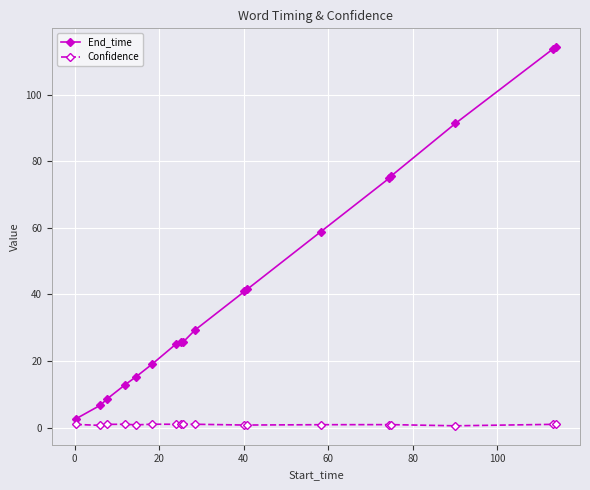

At how many categories does at least one series exceed 62?

5